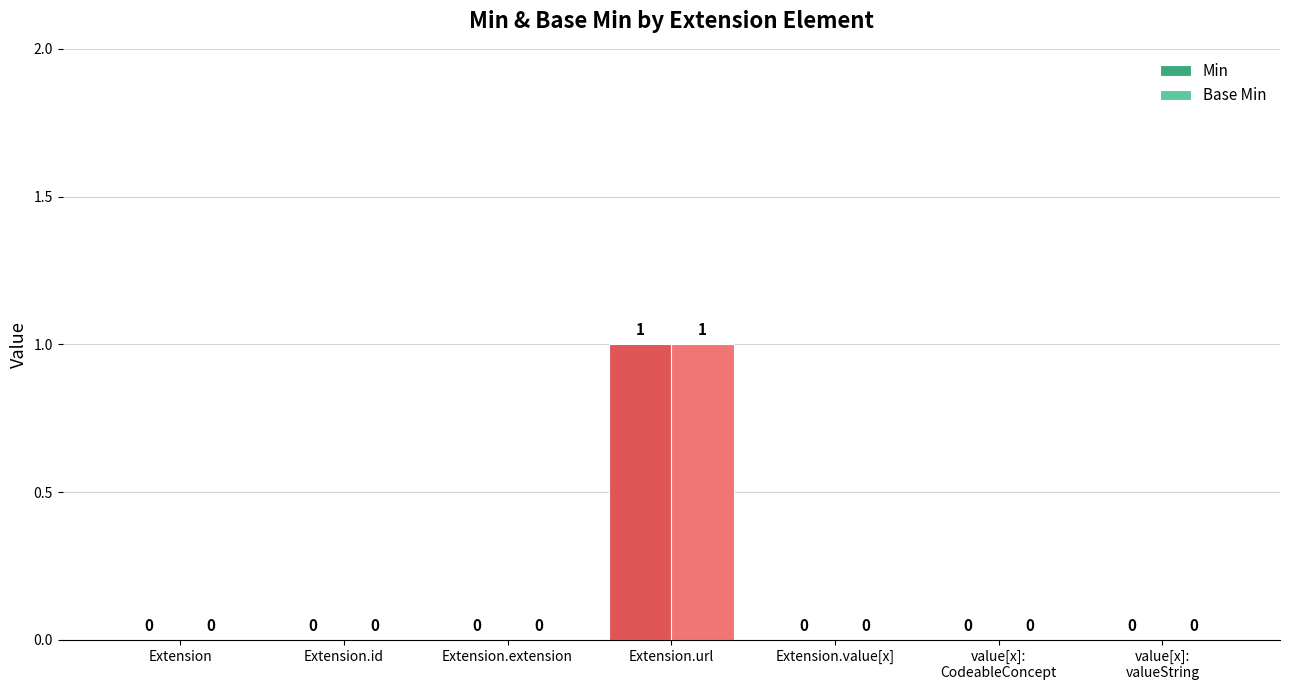

Which category has the highest value in the Min series?

Extension.url